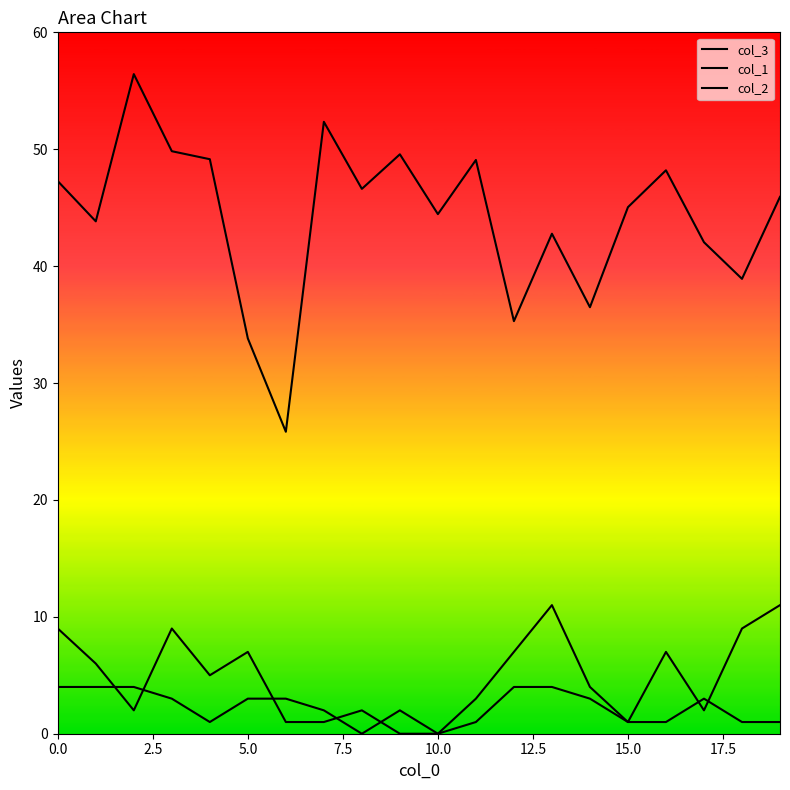

What position from the left is 5.0?

3